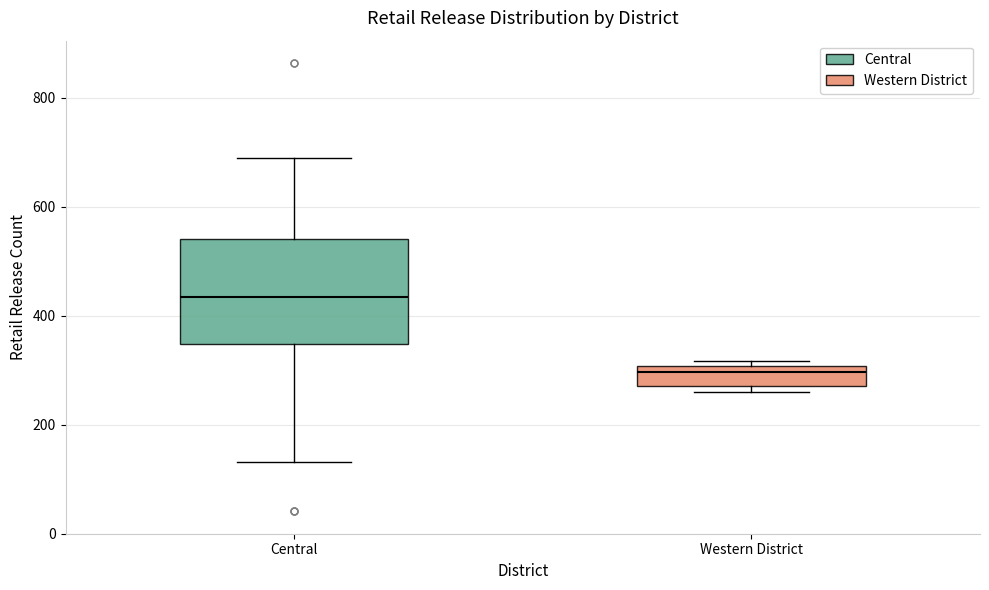

Reading left to right, read every box against the y-axis: the position of its median line, the range the box covers, and the ends of its whiskers. The values are not printed on the chart, so give them approximately, as read against the axis.

Central: median 440, box 340 to 540, whiskers 140 to 680
Western District: median 300 (just below the box's upper edge), box 280 to 300, whiskers 260 to 320